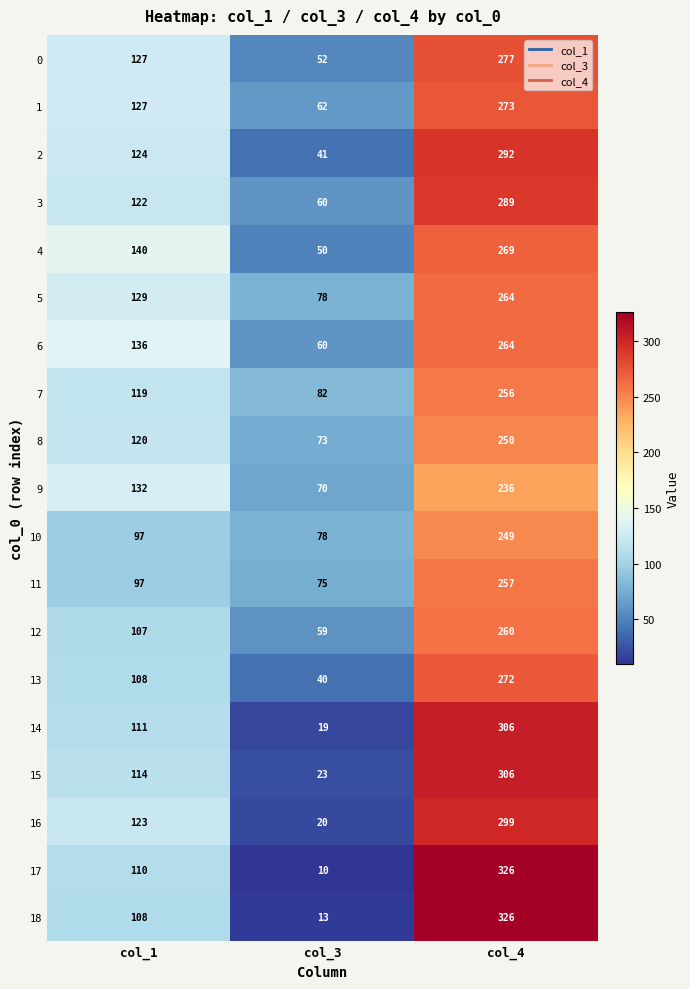

The 10 series shows 350 at col_4. True or false?

False